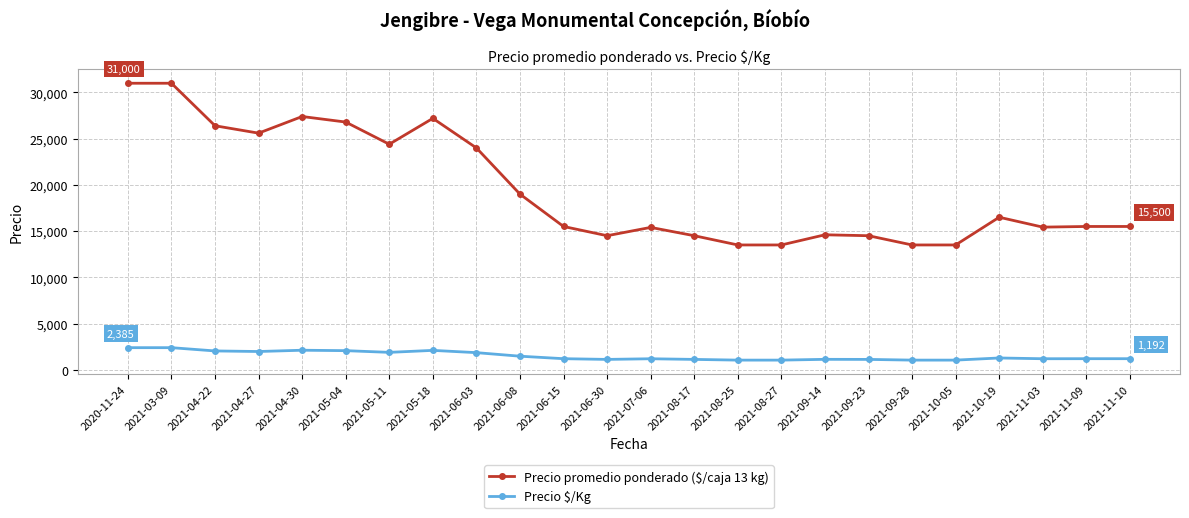

What is the greatest value displayed?

31000